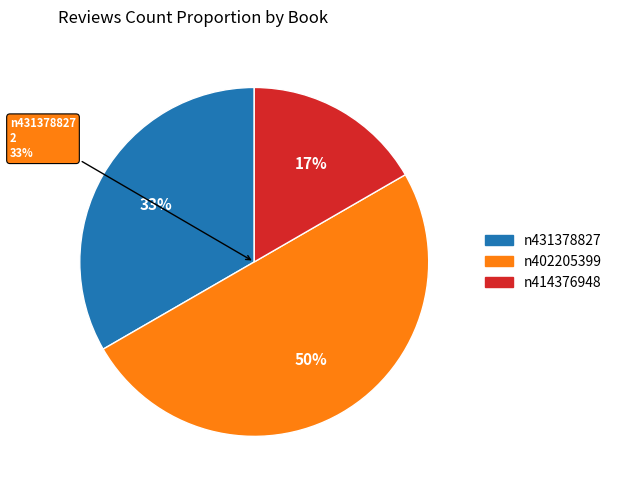

Is there any slice that represents more than half of the pie?

No